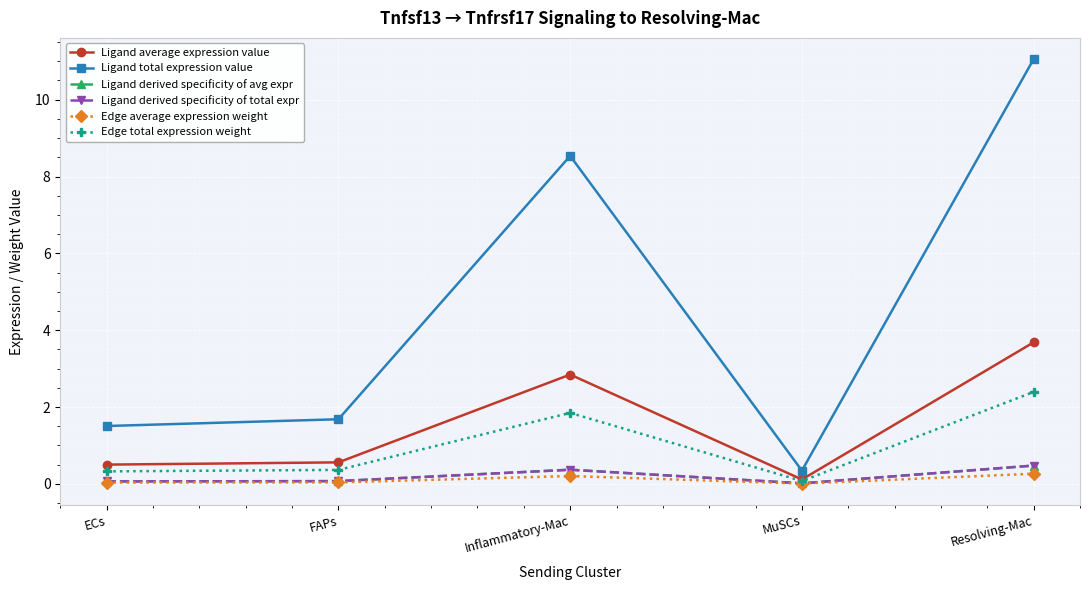

Reading left to right, transcribe all the data shown in this chart.

Ligand average expression value: ECs=0.5	FAPs=0.6	Inflammatory-Mac=2.8	MuSCs=0.1	Resolving-Mac=3.7
Ligand total expression value: ECs=1.5	FAPs=1.7	Inflammatory-Mac=8.5	MuSCs=0.3	Resolving-Mac=11.1
Ligand derived specificity of avg expr: ECs=0.1	FAPs=0.1	Inflammatory-Mac=0.4	MuSCs=0.0	Resolving-Mac=0.5
Ligand derived specificity of total expr: ECs=0.1	FAPs=0.1	Inflammatory-Mac=0.4	MuSCs=0.0	Resolving-Mac=0.5
Edge average expression weight: ECs=0.0	FAPs=0.0	Inflammatory-Mac=0.2	MuSCs=0.0	Resolving-Mac=0.3
Edge total expression weight: ECs=0.3	FAPs=0.4	Inflammatory-Mac=1.8	MuSCs=0.1	Resolving-Mac=2.4